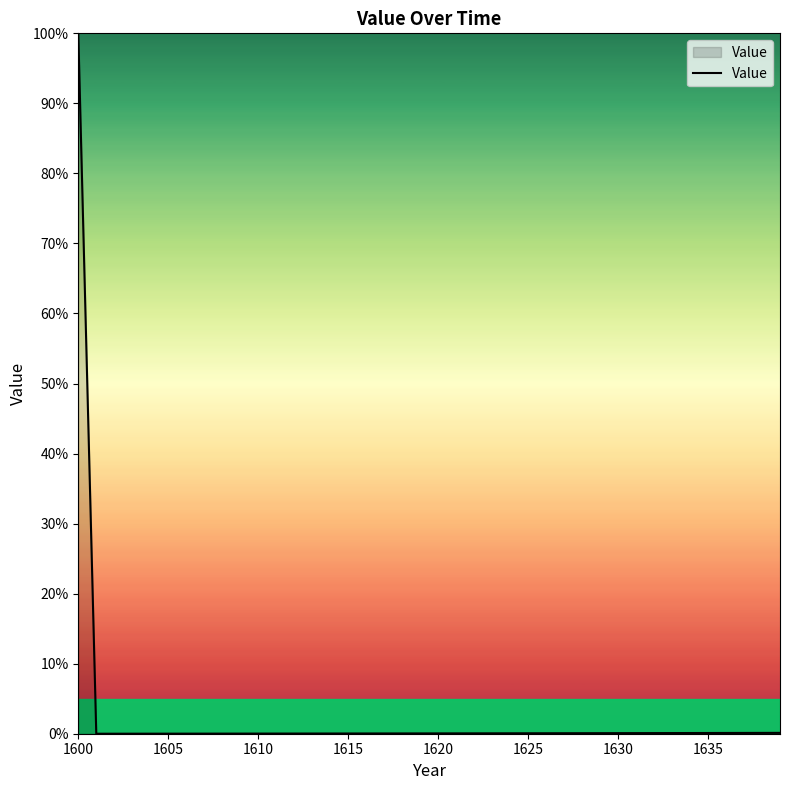

What is the difference between the maximum and minimum values?

100.0